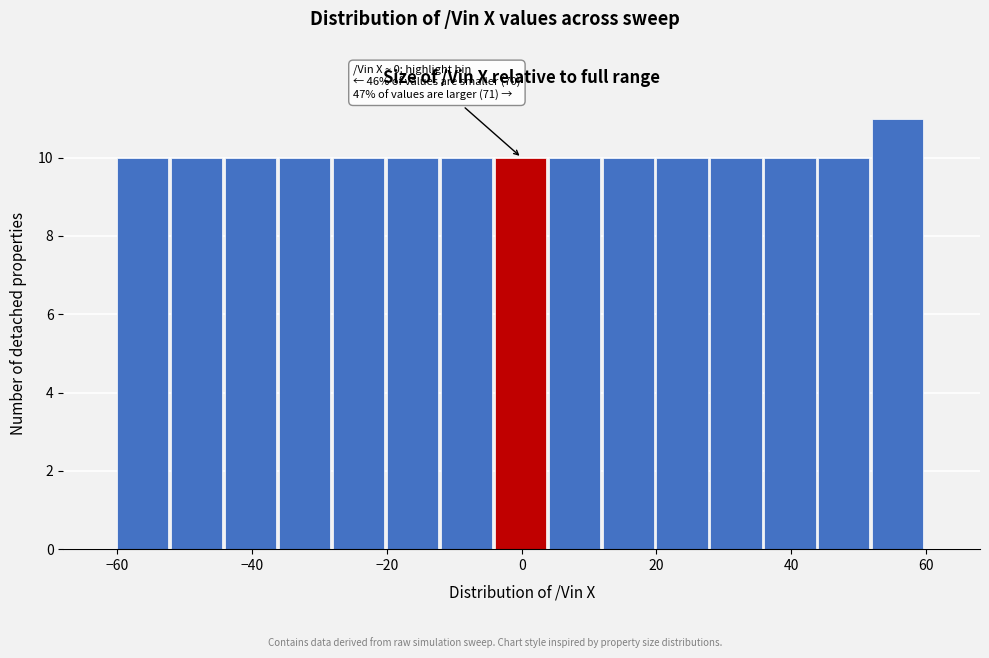

Which range on the x-axis has the tallest bar?

52 to 60